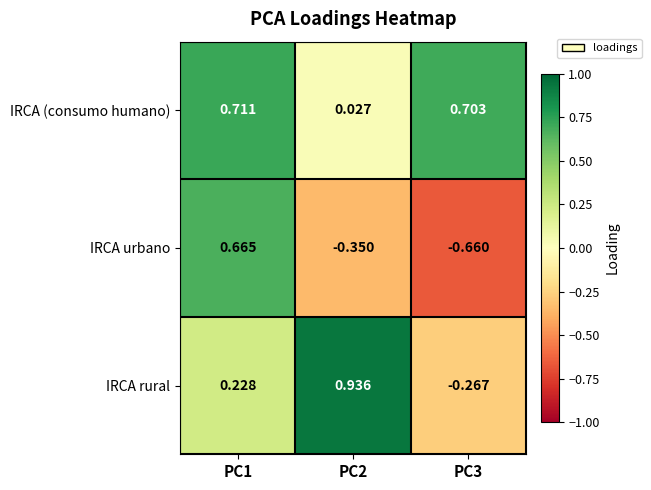

At PC1, list the series in order from largest to smallest.

IRCA (consumo humano), IRCA urbano, IRCA rural